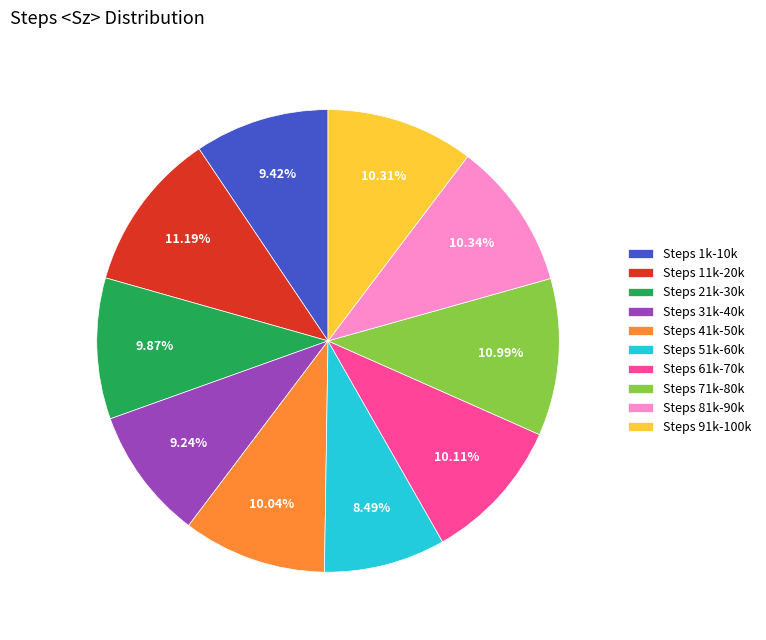

Between Steps 71k-80k and Steps 81k-90k, which is larger?

Steps 71k-80k